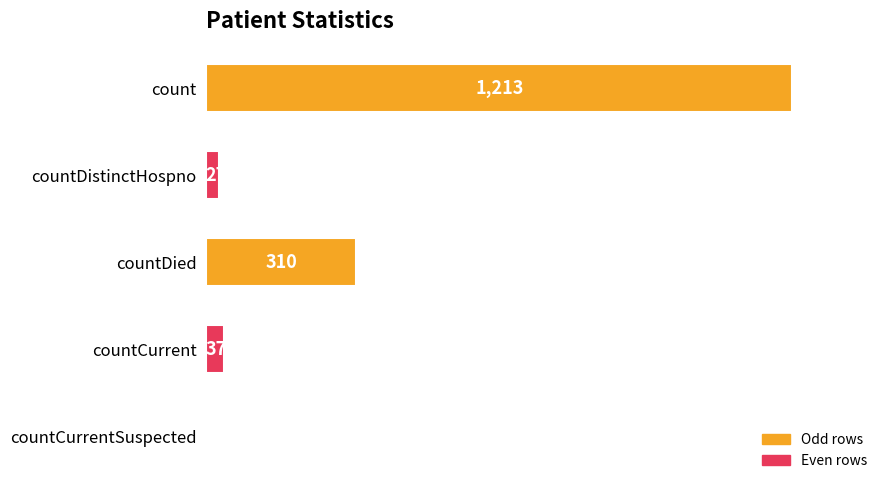

Where is the data nearest to the value 606?

countDied